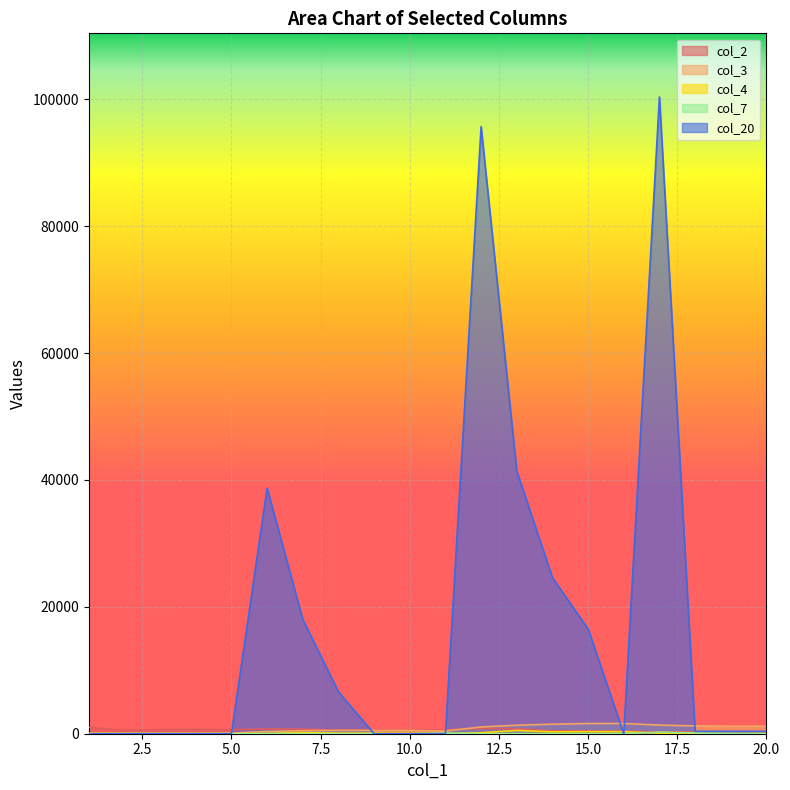

At which label is col_4 closest to 259?

14